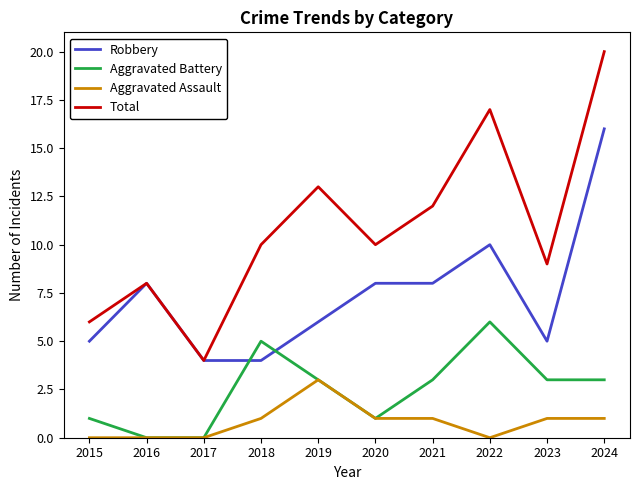

The Robbery series shows 4 at 2017. True or false?

True